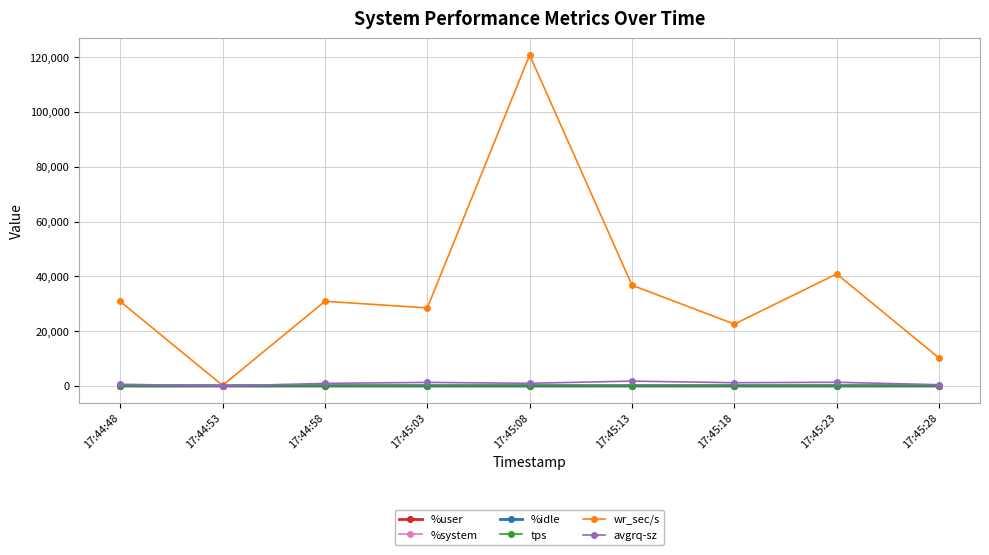

Which series has the largest range (max minus min)?

wr_sec/s